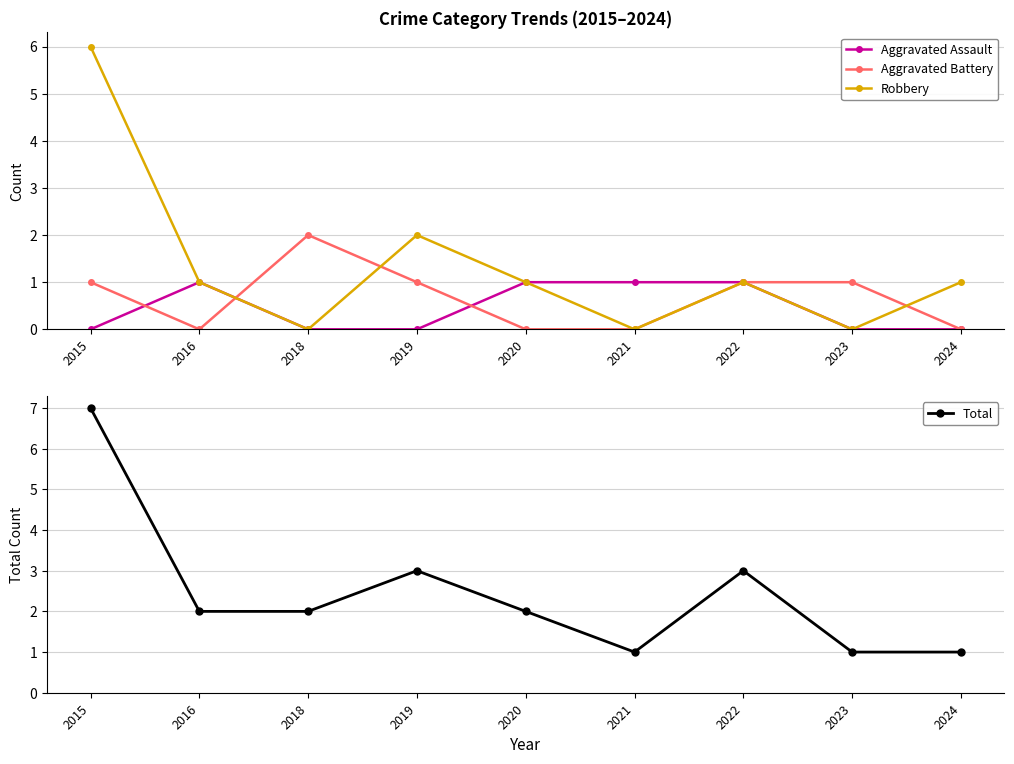

Which category has the highest value in the Aggravated Battery series?

2018